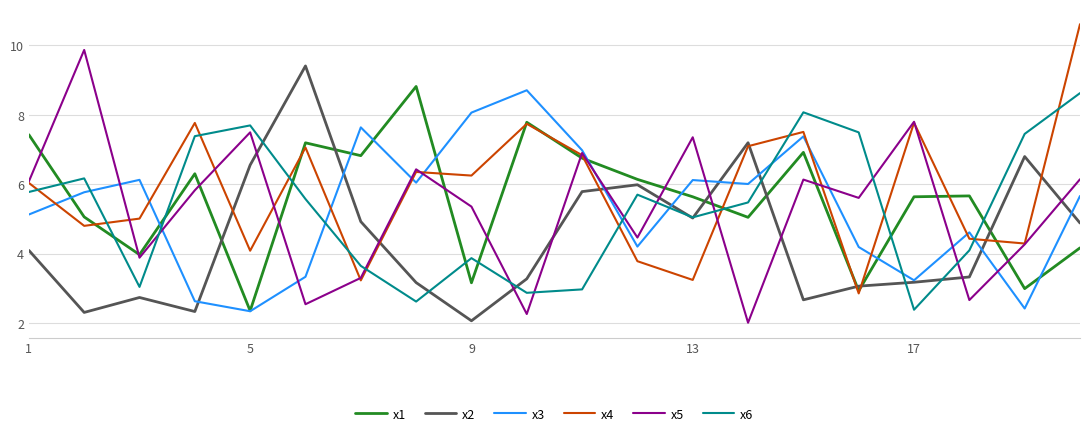

True or false: x2 and x5 cross at least once.

True